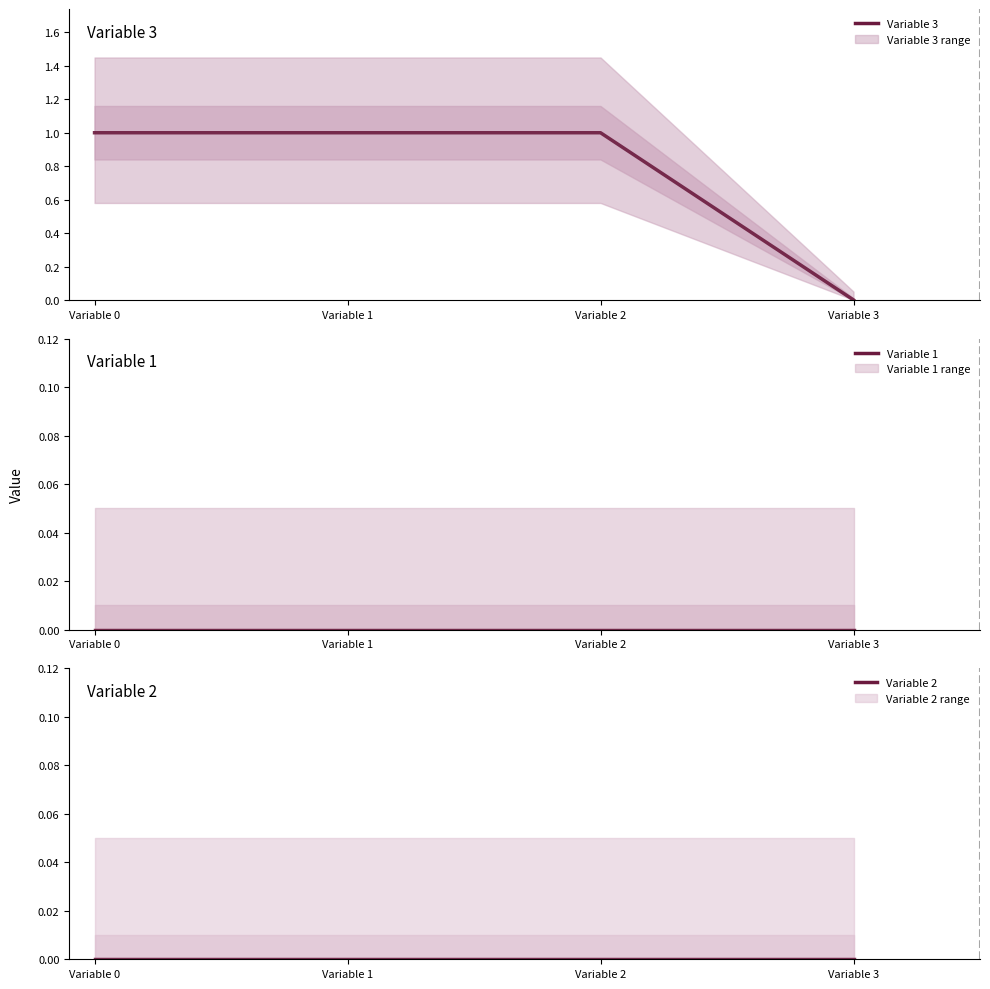

What is the spread (max minus min) of values at Variable 0?

1